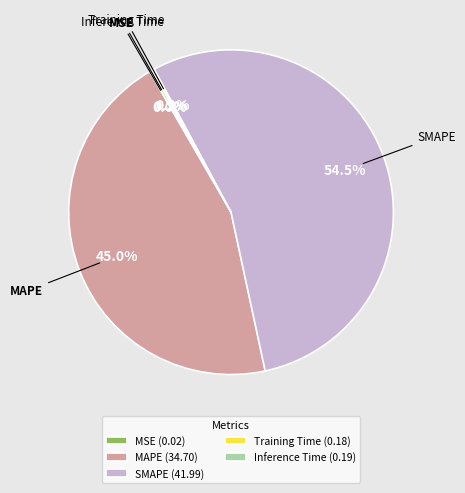

Is there any slice that represents more than half of the pie?

Yes